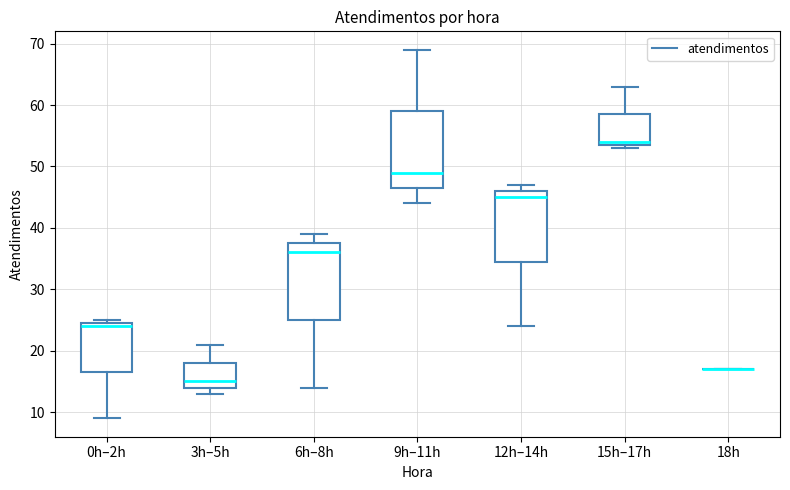

Where does the median line of the box for 6h–8h sit on the y-axis? The values are not printed on the chart, so give them approximately, as read against the axis.

36